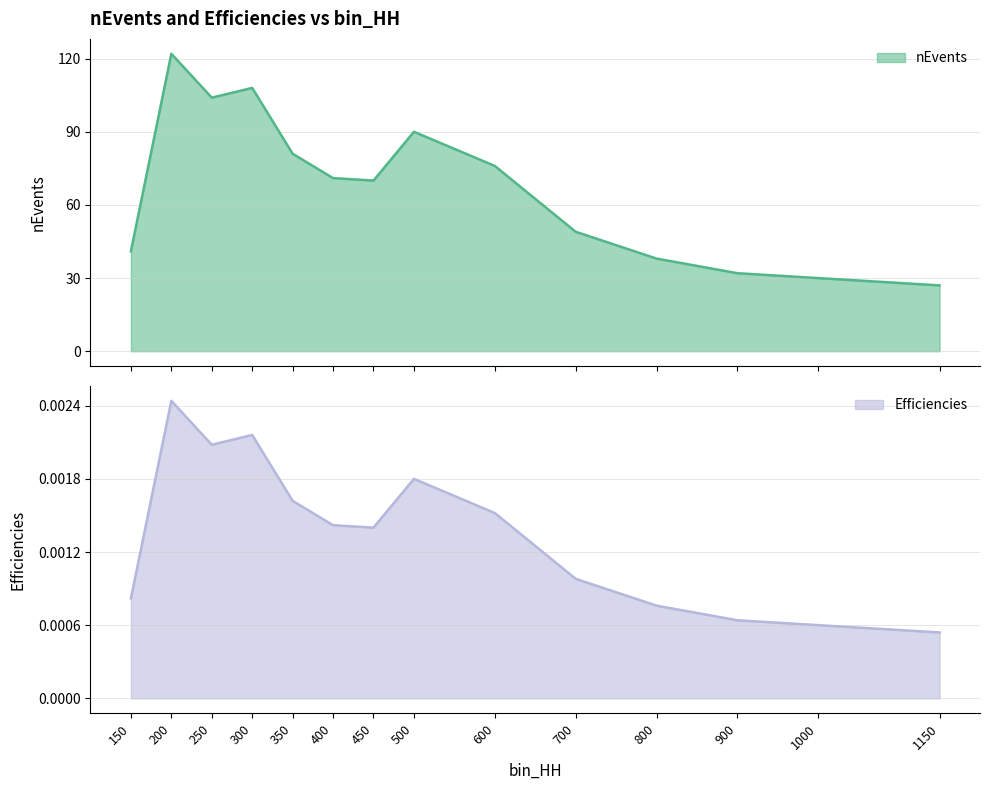

Reading left to right, list all the values displayed in this chart.

nEvents: 150=41.0	200=122.0	250=104.0	300=108.0	350=81.0	400=71.0	450=70.0	500=90.0	600=76.0	700=49.0	800=38.0	900=32.0	1000=30.0	1150=27.0
Efficiencies: 150=0.0	200=0.0	250=0.0	300=0.0	350=0.0	400=0.0	450=0.0	500=0.0	600=0.0	700=0.0	800=0.0	900=0.0	1000=0.0	1150=0.0